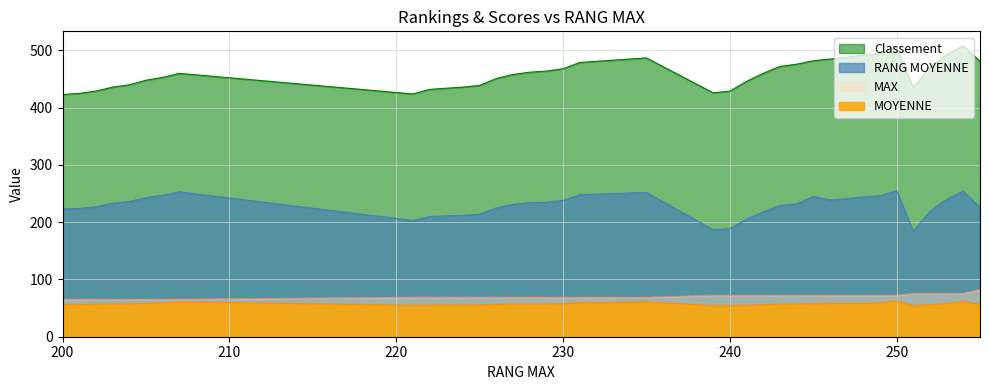

What is the greatest value displayed?

508.0